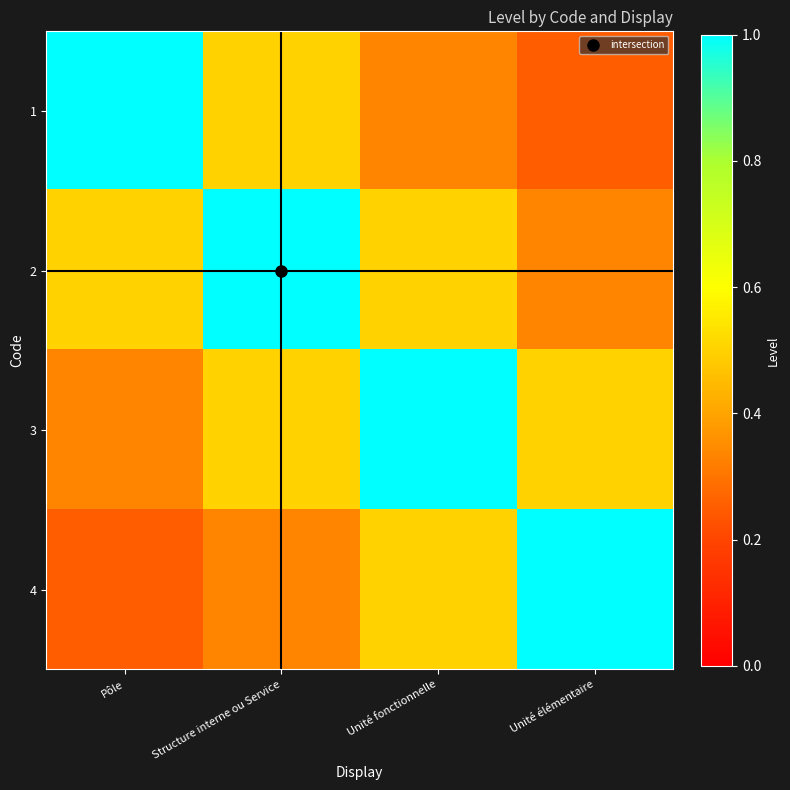

Reading left to right, extract all data points from this chart.

1: Pôle=1.0	Structure interne ou Service=0.5	Unité fonctionnelle=0.3	Unité élémentaire=0.2
2: Pôle=0.5	Structure interne ou Service=1.0	Unité fonctionnelle=0.5	Unité élémentaire=0.3
3: Pôle=0.3	Structure interne ou Service=0.5	Unité fonctionnelle=1.0	Unité élémentaire=0.5
4: Pôle=0.2	Structure interne ou Service=0.3	Unité fonctionnelle=0.5	Unité élémentaire=1.0